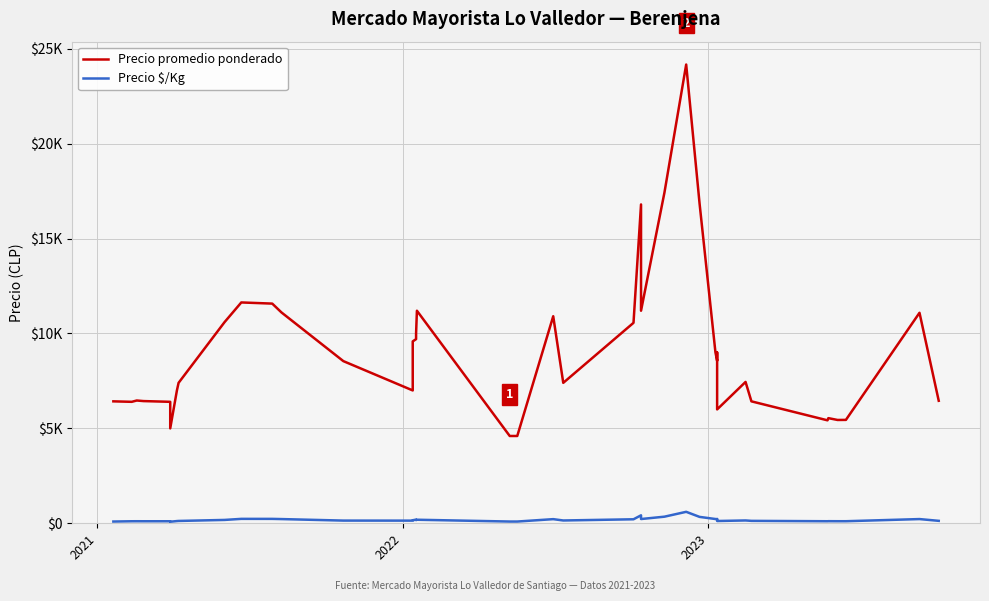

Is the value of Precio promedio ponderado at 35 greater than the value of Precio $/Kg at 2023?

Yes